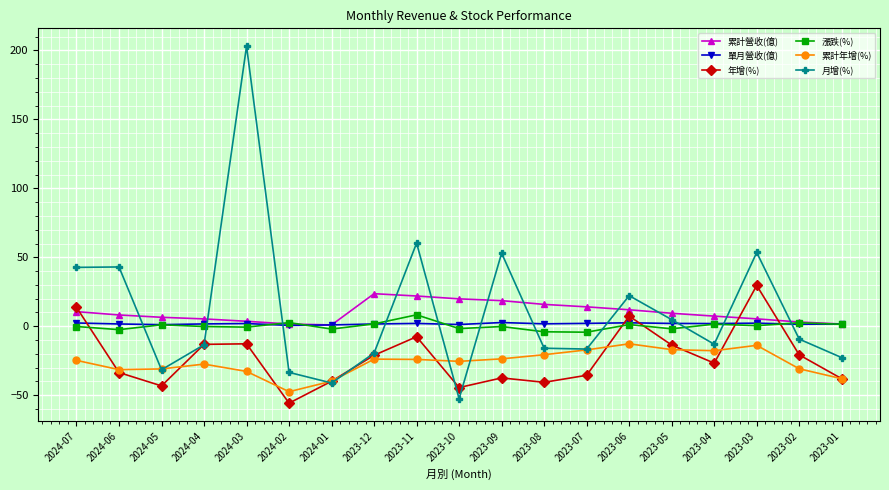

At which label does 單月營收(億) first exceed 1?

2024-07